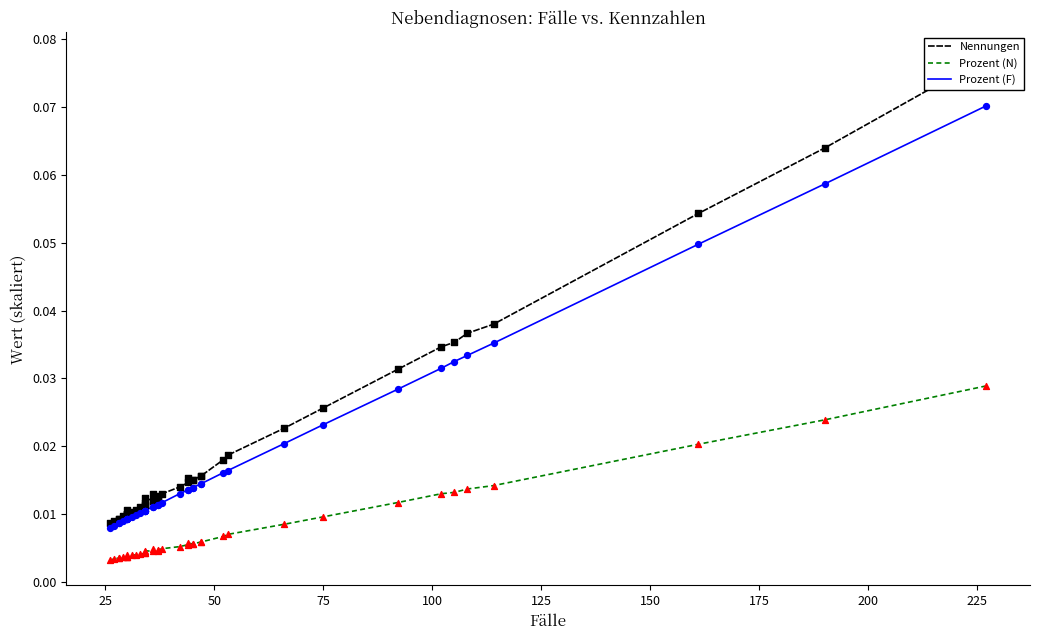

Which series has the largest total across all categories?

Nennungen